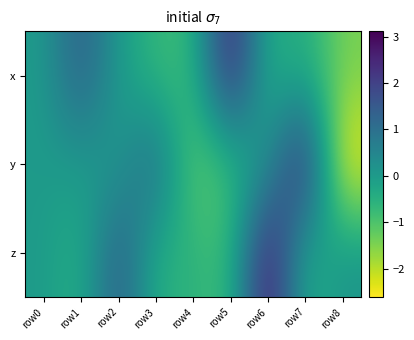

What is the smallest value displayed?

-2.6